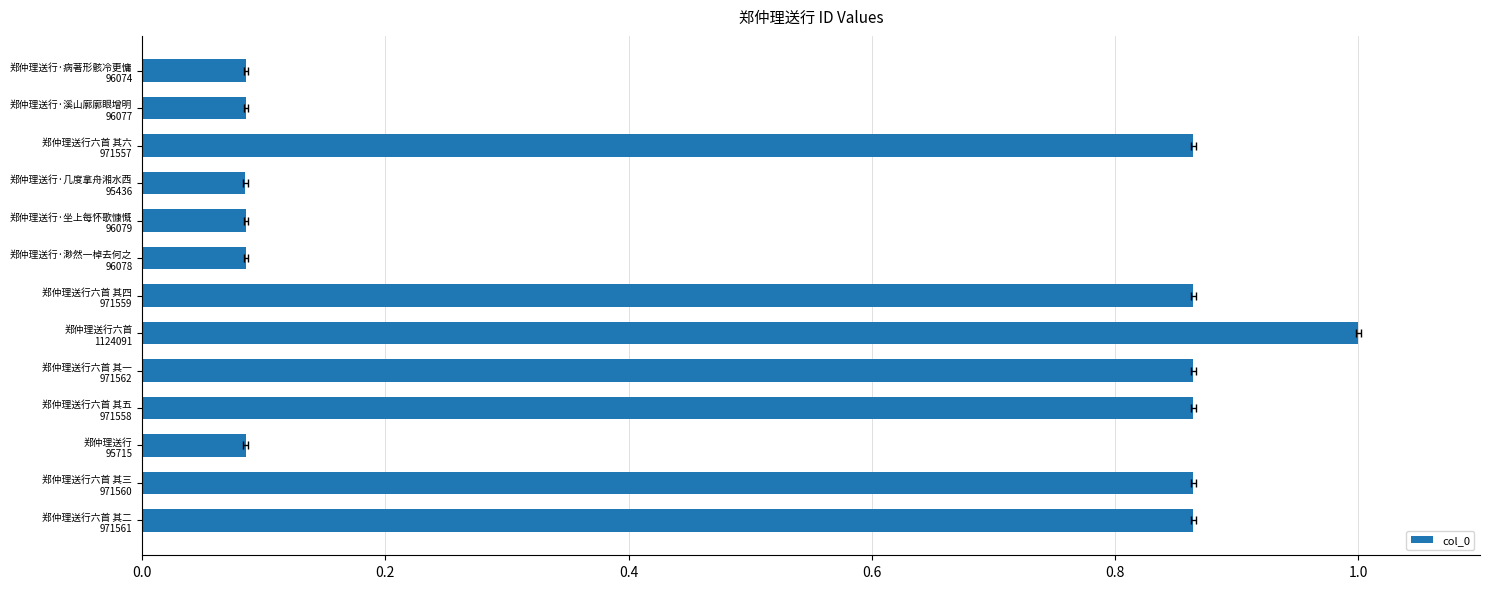

What is the change in value from 郑仲理送行六首 其一 971562 to 郑仲理送行六首 1124091?

+0.1